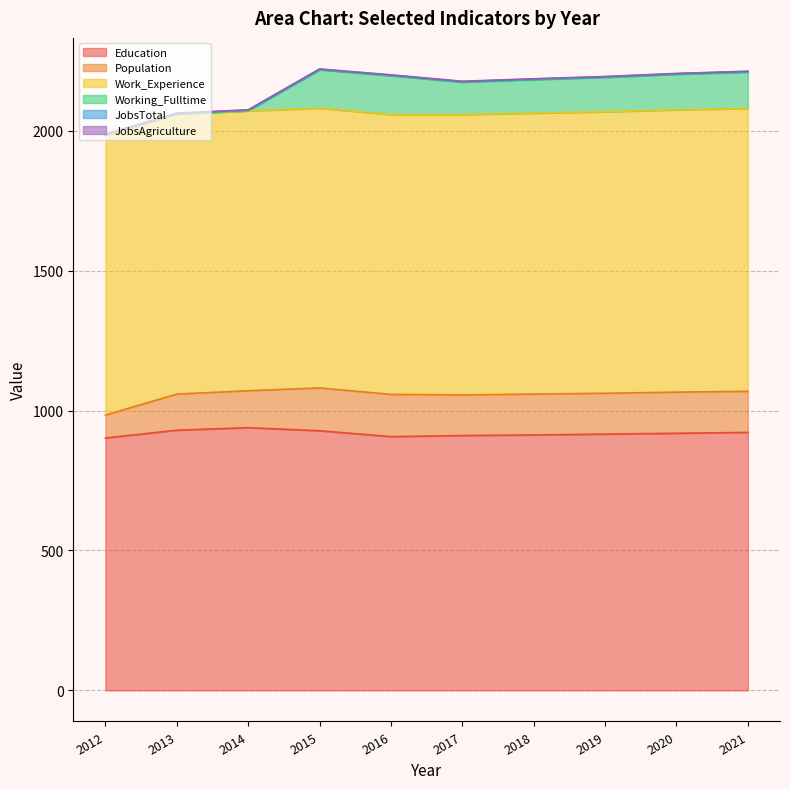

Between 2016 and 2013, which is larger?

2013